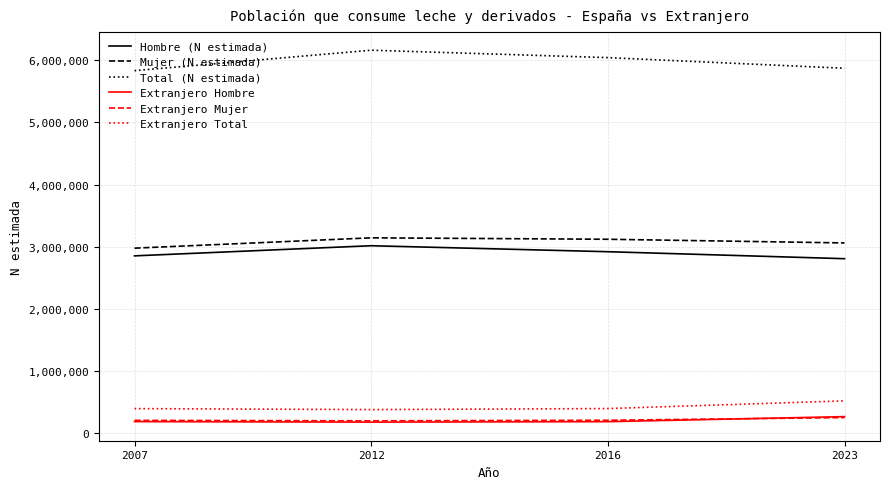

What is the greatest value displayed?

6159920